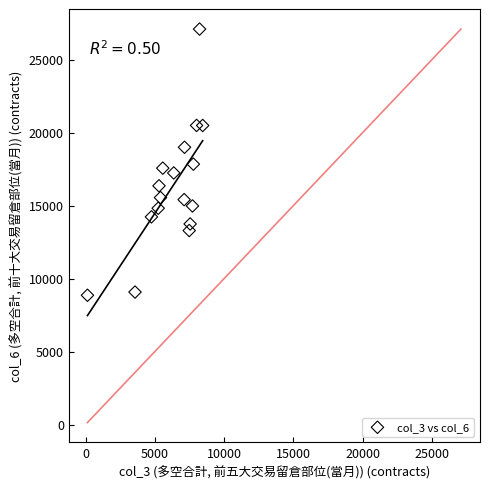

What is the range of X values (max minus min)?

8314